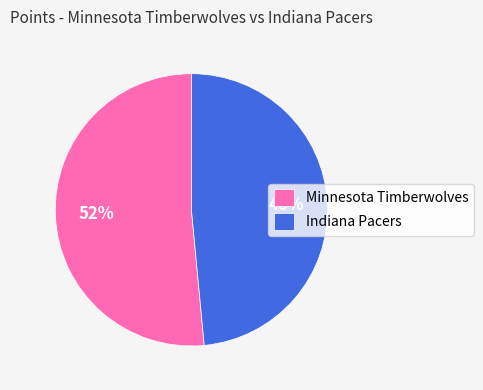

Is the sum of Indiana Pacers and Minnesota Timberwolves greater than half?

Yes